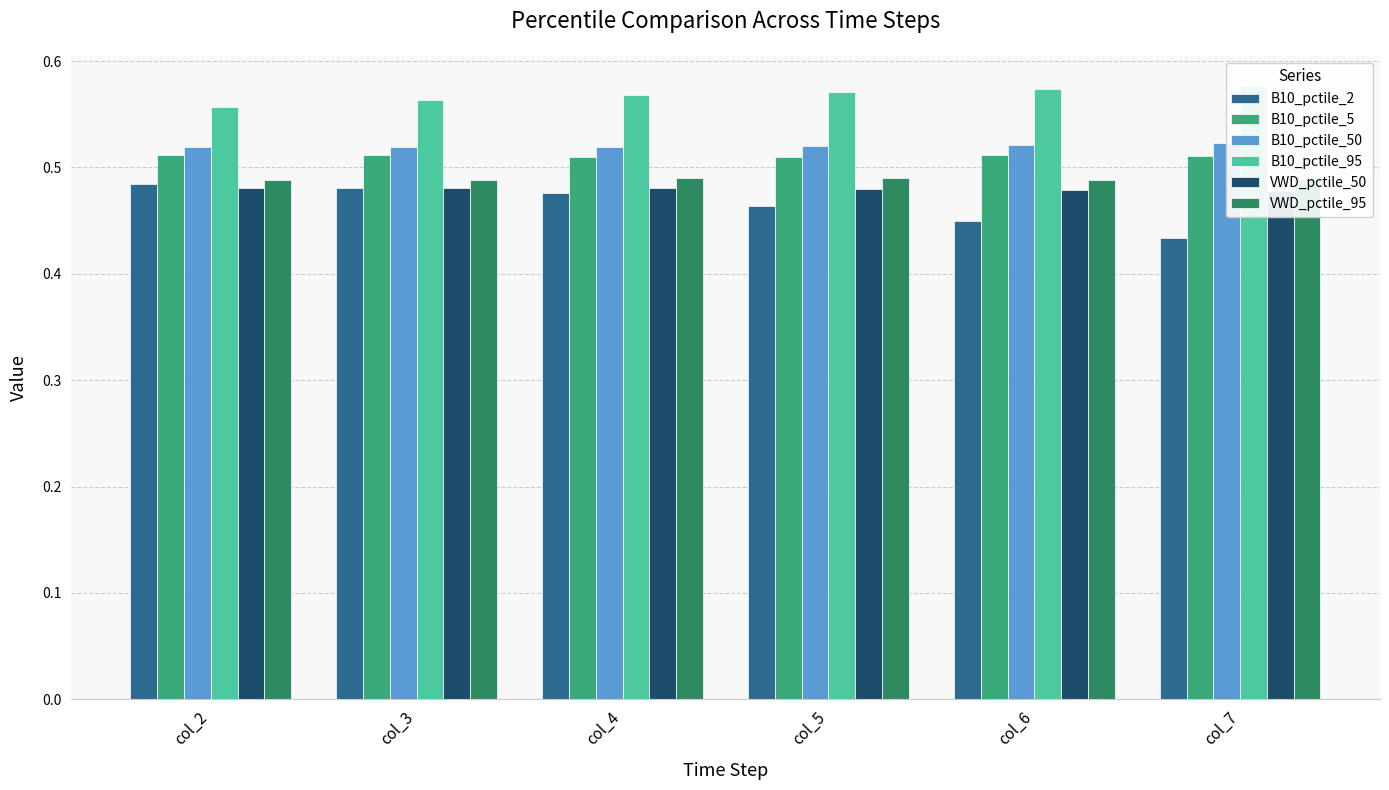

Between col_3 and col_2, which is larger?

col_2